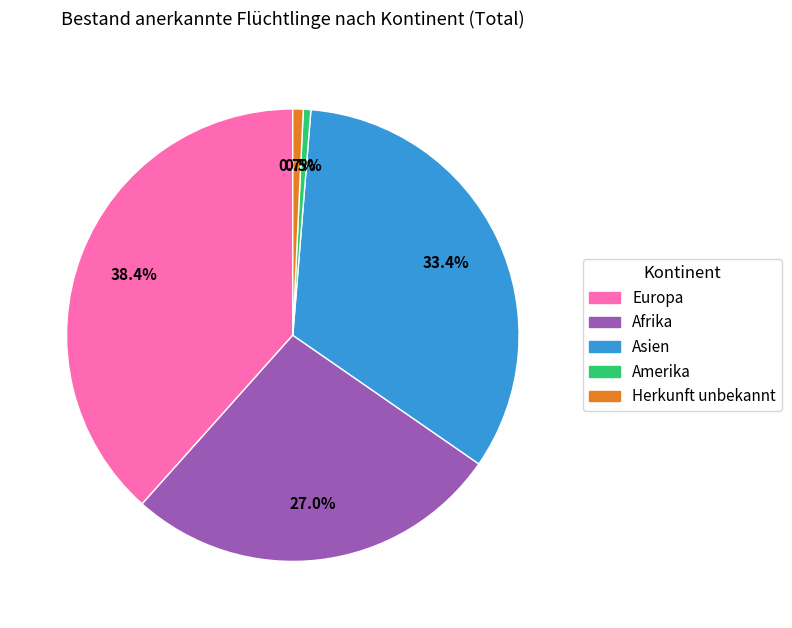

To the nearest percent, what is the difference between the largest and smallest slice percentages?

38%